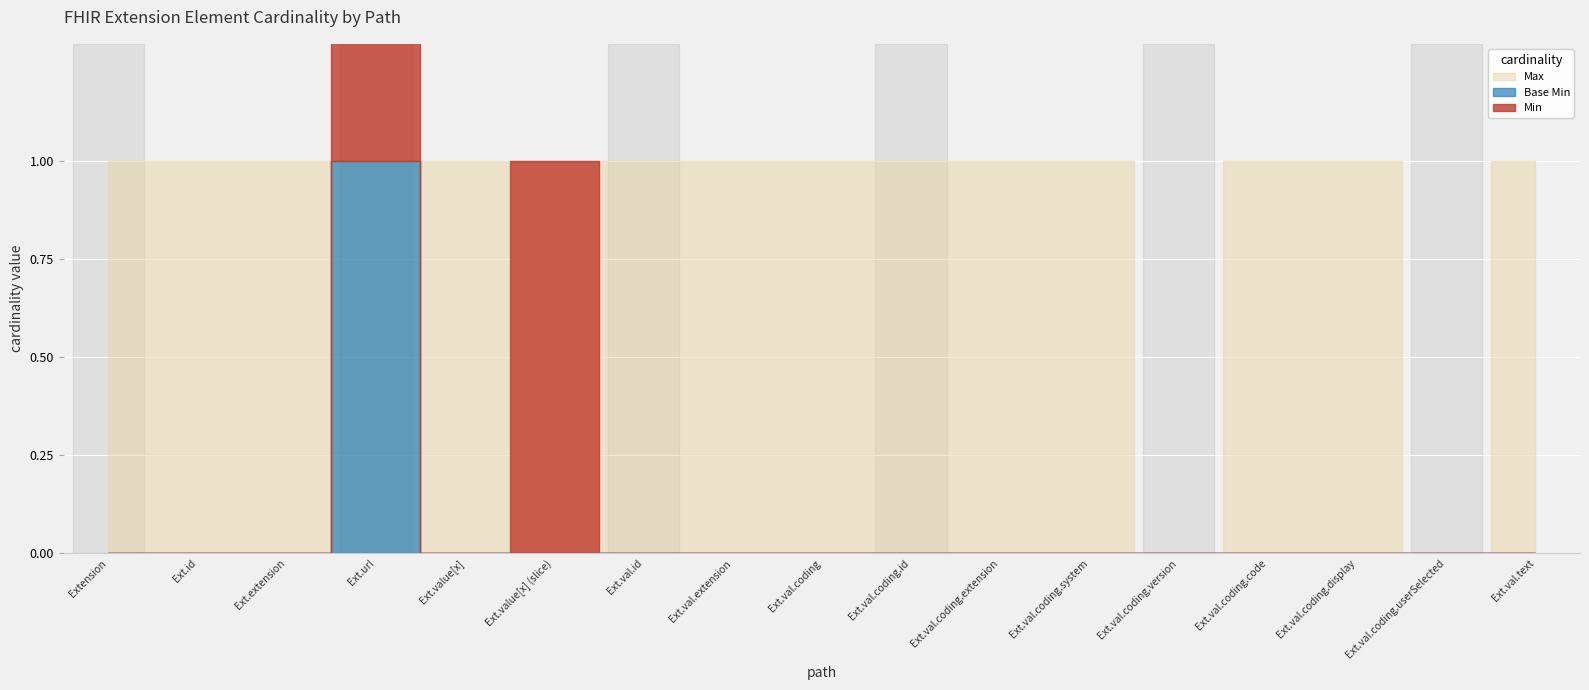

Between Extension.value[x].id and Extension.value[x].coding.id, which is larger?

Extension.value[x].id